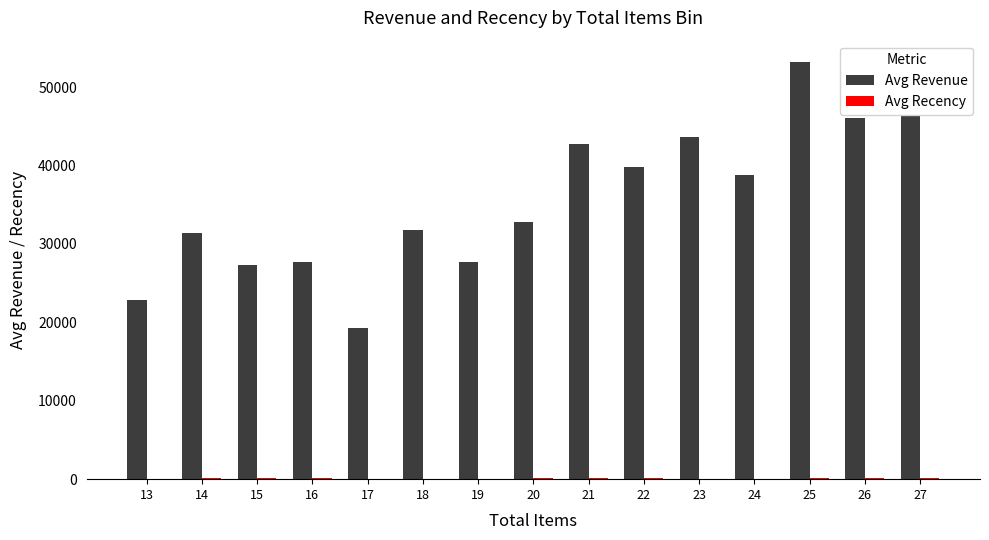

Between 15 and 25, which series saw the biggest shift?

Avg Revenue